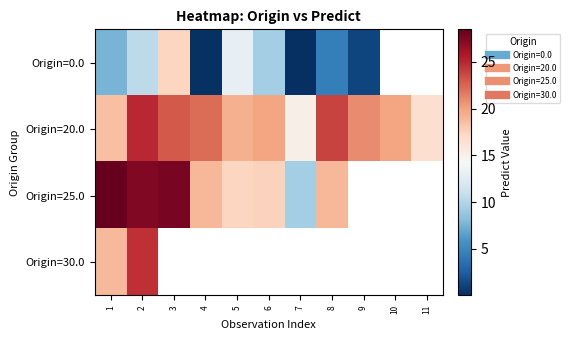

At which category does the chart reach its peak across all series?

1